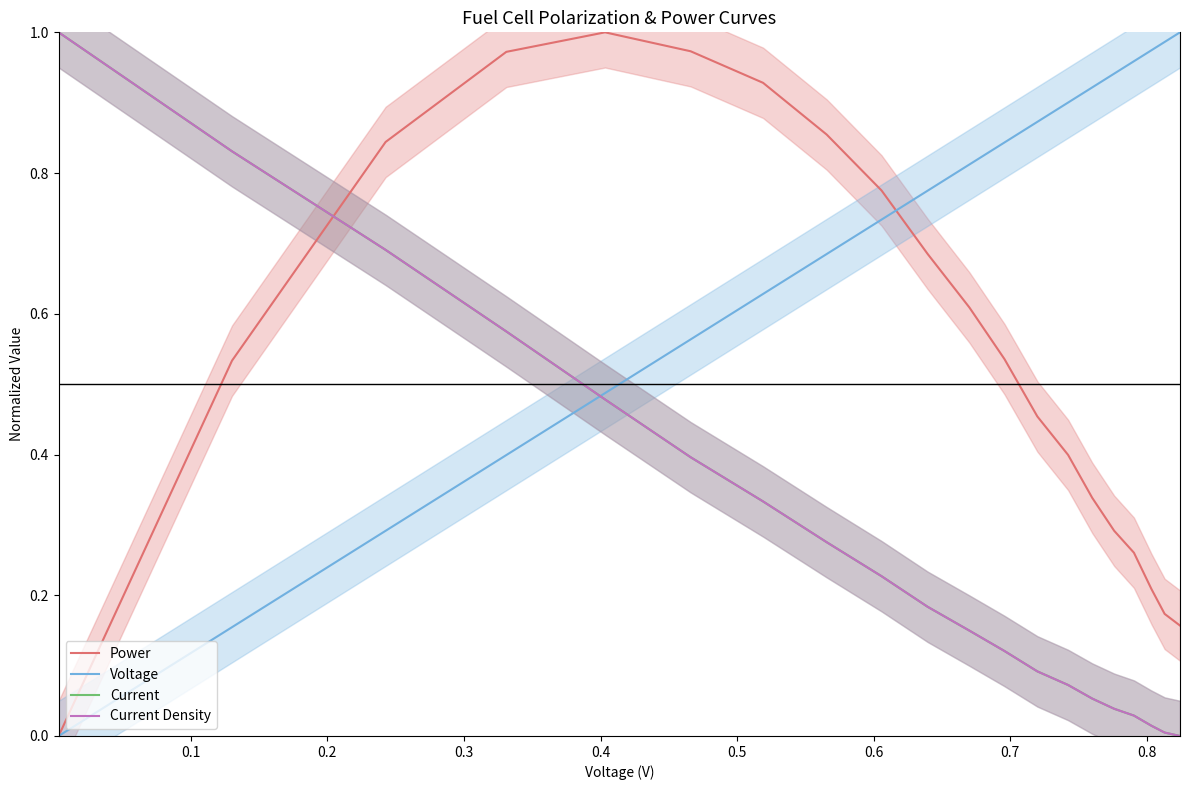

How many values in Current Density are above zero?

19